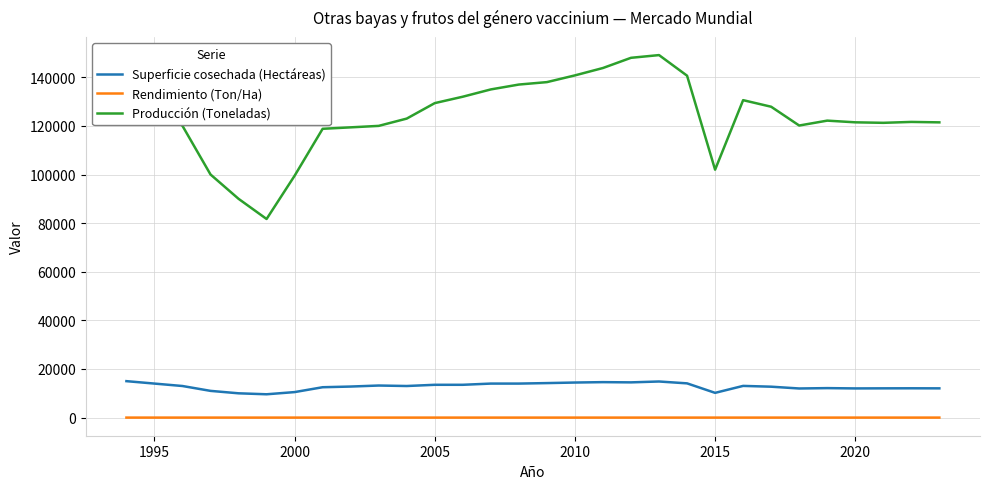

Which series has the widest spread of values?

Producción (Toneladas)